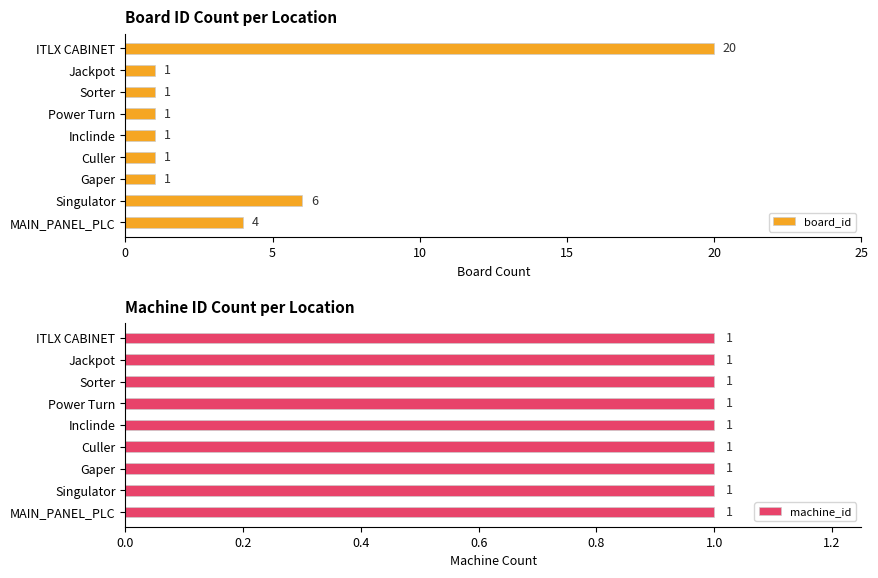

What is the average value of the board_id series?

4